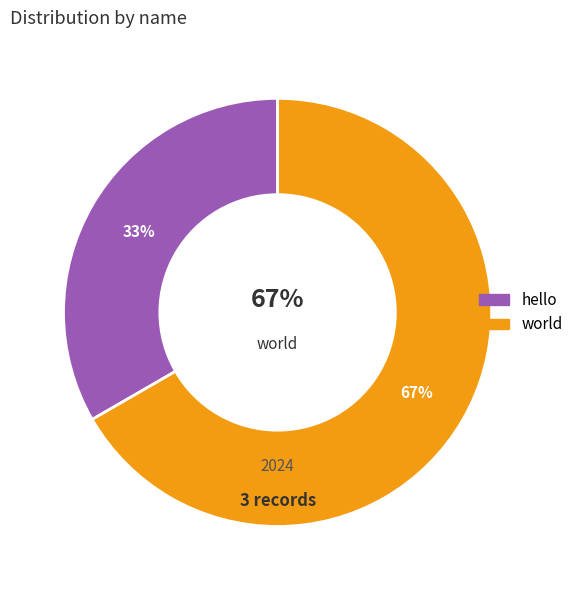

How many segments does this pie chart have?

2